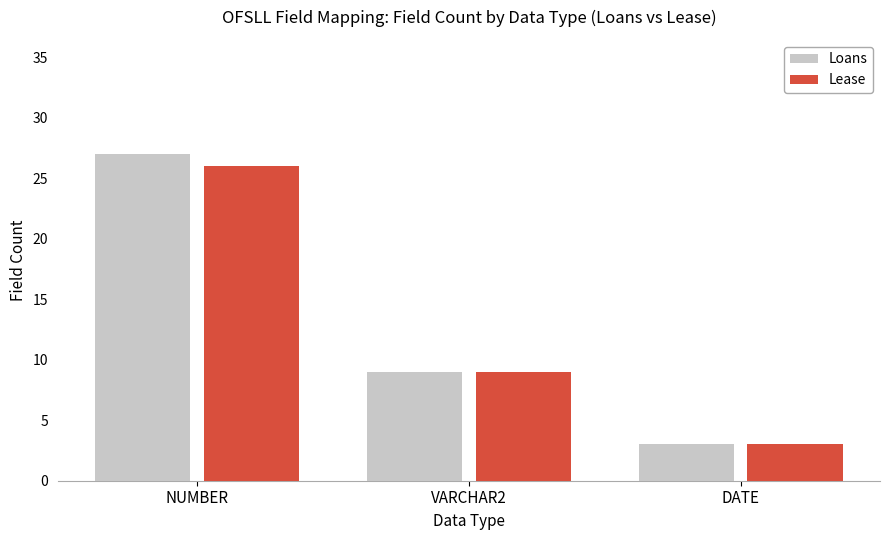

Read the Loans value at VARCHAR2, to the nearest 10.

10